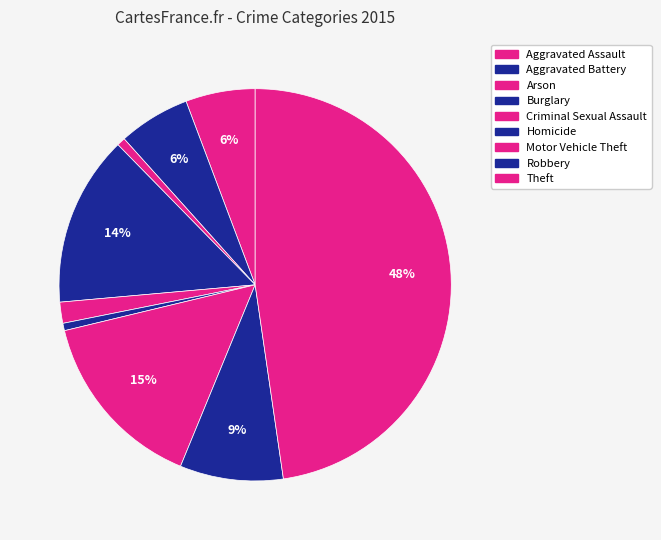

The Aggravated Battery slice represents 1% of the pie. True or false?

False